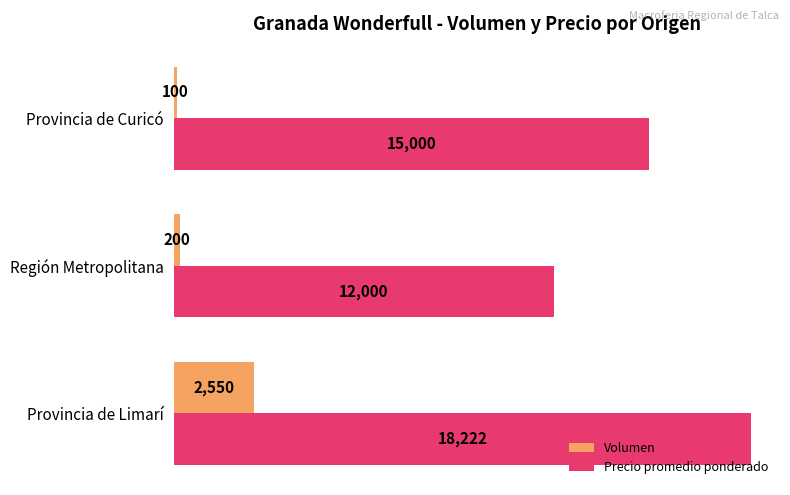

The value of Precio promedio ponderado at Región Metropolitana is 21004. True or false?

False